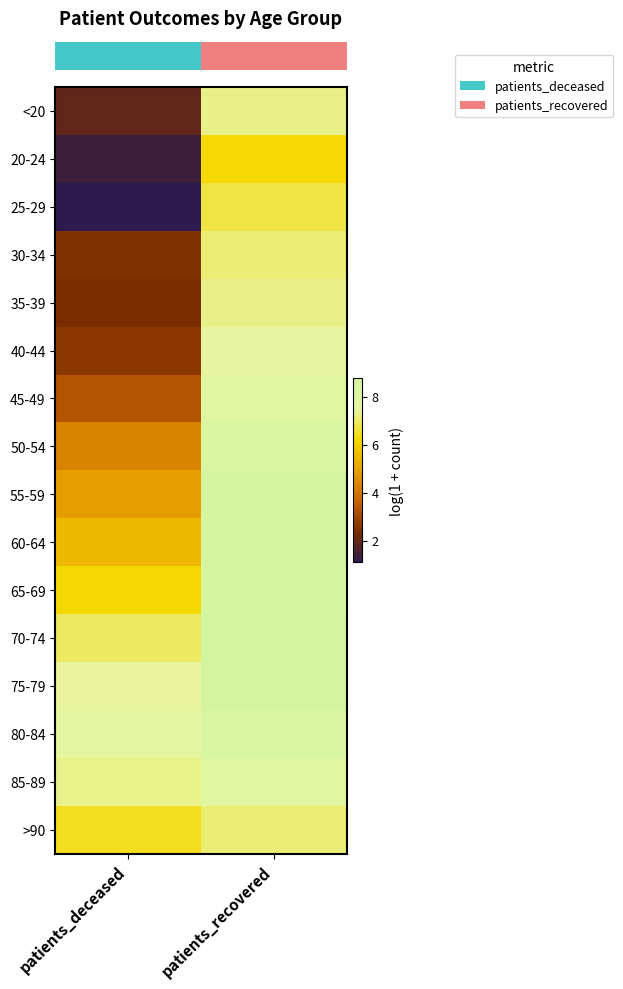

Reading right to left, what are all the values shown in this chart?

row_0: patients_recovered=7.3	patients_deceased=1.9
row_1: patients_recovered=6.3	patients_deceased=1.4
row_2: patients_recovered=6.8	patients_deceased=1.1
row_3: patients_recovered=7.1	patients_deceased=2.5
row_4: patients_recovered=7.3	patients_deceased=2.4
row_5: patients_recovered=7.5	patients_deceased=2.6
row_6: patients_recovered=8.0	patients_deceased=3.3
row_7: patients_recovered=8.4	patients_deceased=4.4
row_8: patients_recovered=8.6	patients_deceased=4.9
row_9: patients_recovered=8.6	patients_deceased=5.5
row_10: patients_recovered=8.6	patients_deceased=6.2
row_11: patients_recovered=8.8	patients_deceased=7.0
row_12: patients_recovered=8.7	patients_deceased=7.5
row_13: patients_recovered=8.4	patients_deceased=7.6
row_14: patients_recovered=8.0	patients_deceased=7.3
row_15: patients_recovered=7.1	patients_deceased=6.4